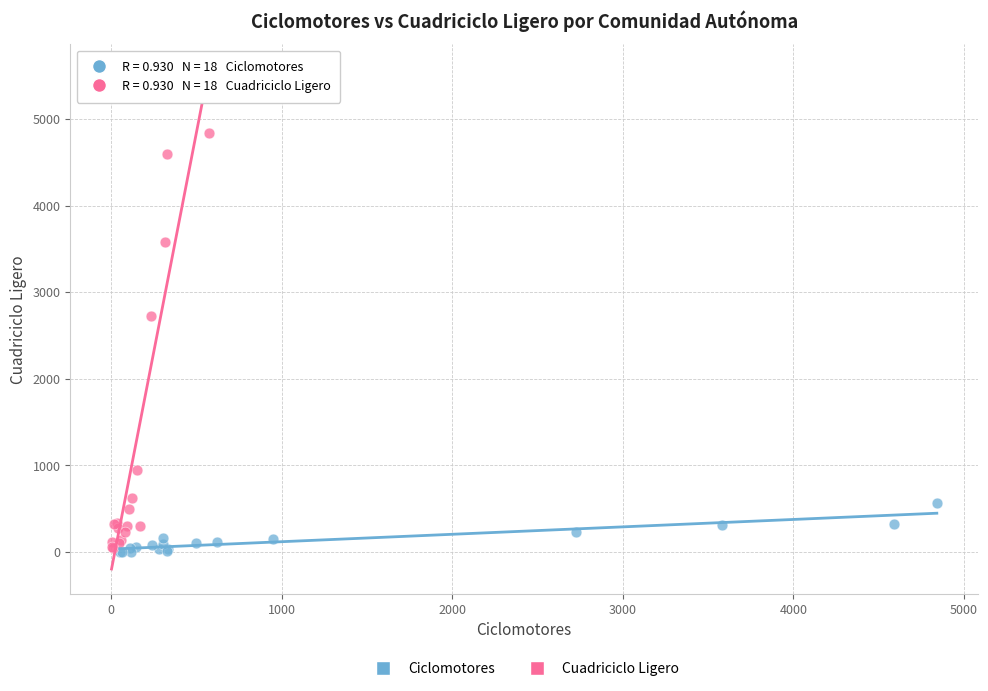

Which series has the widest spread of Y values?

Cuadriciclo Ligero